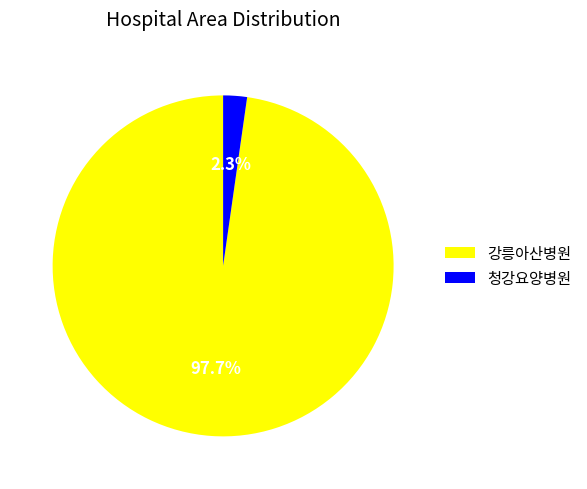

Does any single category account for the majority?

Yes